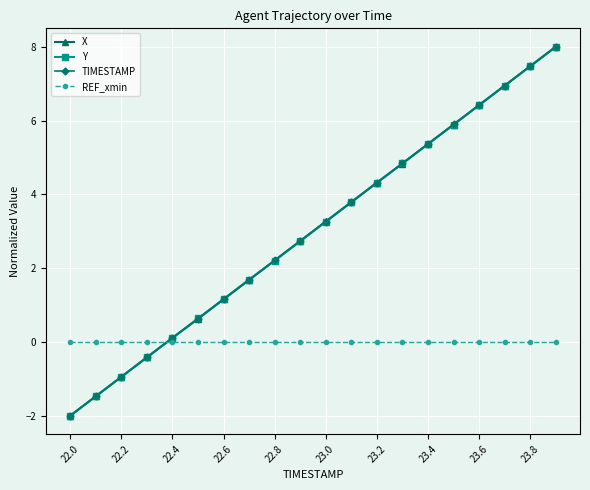

True or false: X has more than 2 interior local peaks.

False